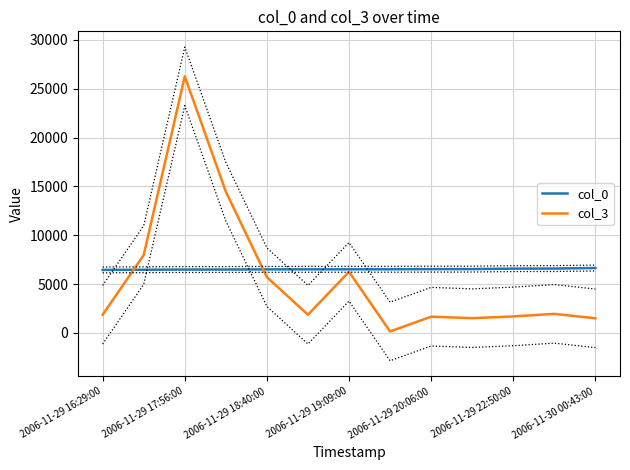

At which label does col_3 reach its peak?

2006-11-29 17:56:00